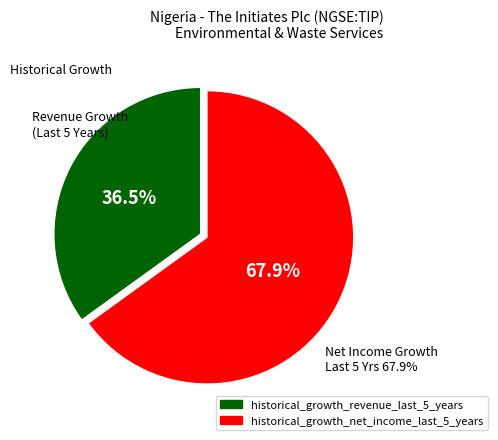

Rank the categories by value from lowest to highest.

historical_growth_revenue_last_5_years, historical_growth_net_income_last_5_years